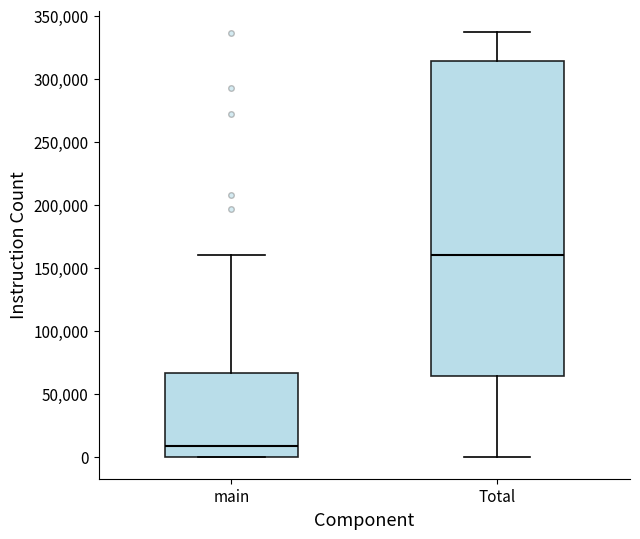

Reading left to right, transcribe this box plot: for each box, give where its median line is, the range the box spans, and where its two whiskers end, as read against the y-axis. The values are not printed on the chart, so give them approximately, as read against the axis.

main: median 10000, box 0 to 65000, whiskers 0 to 160000
Total: median 160000, box 65000 to 315000, whiskers 0 to 335000